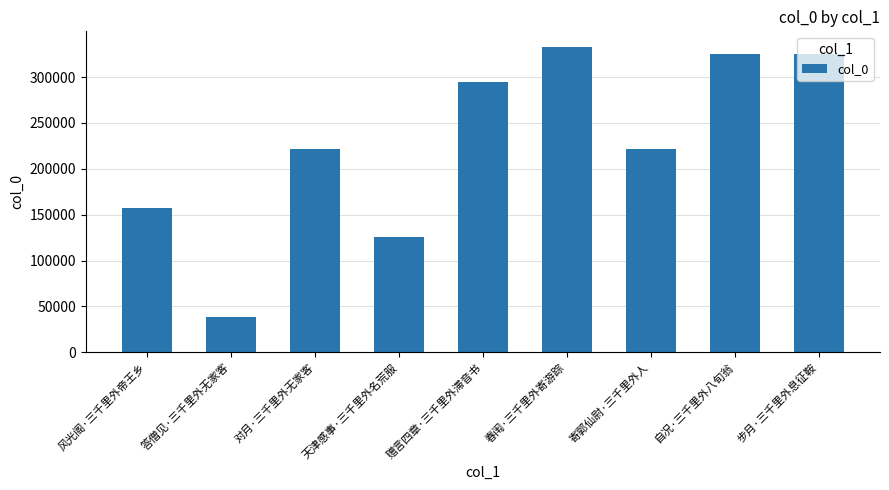

How many data points are less than 221518?

4